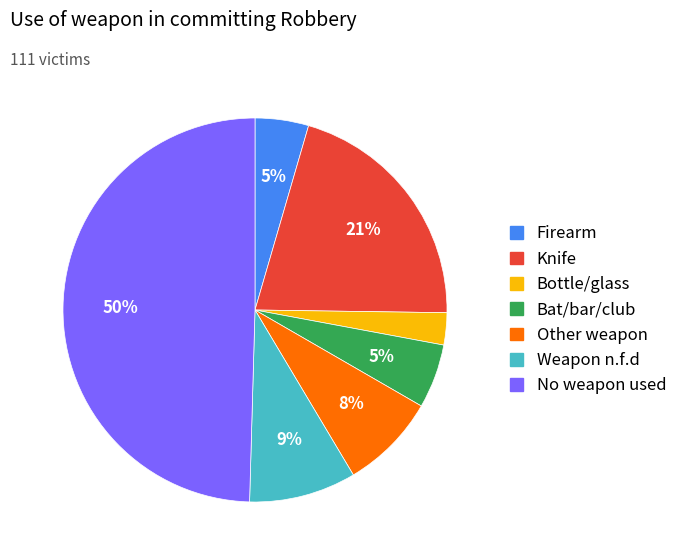

To the nearest percent, what is the difference between the largest and smallest slice percentages?

47%